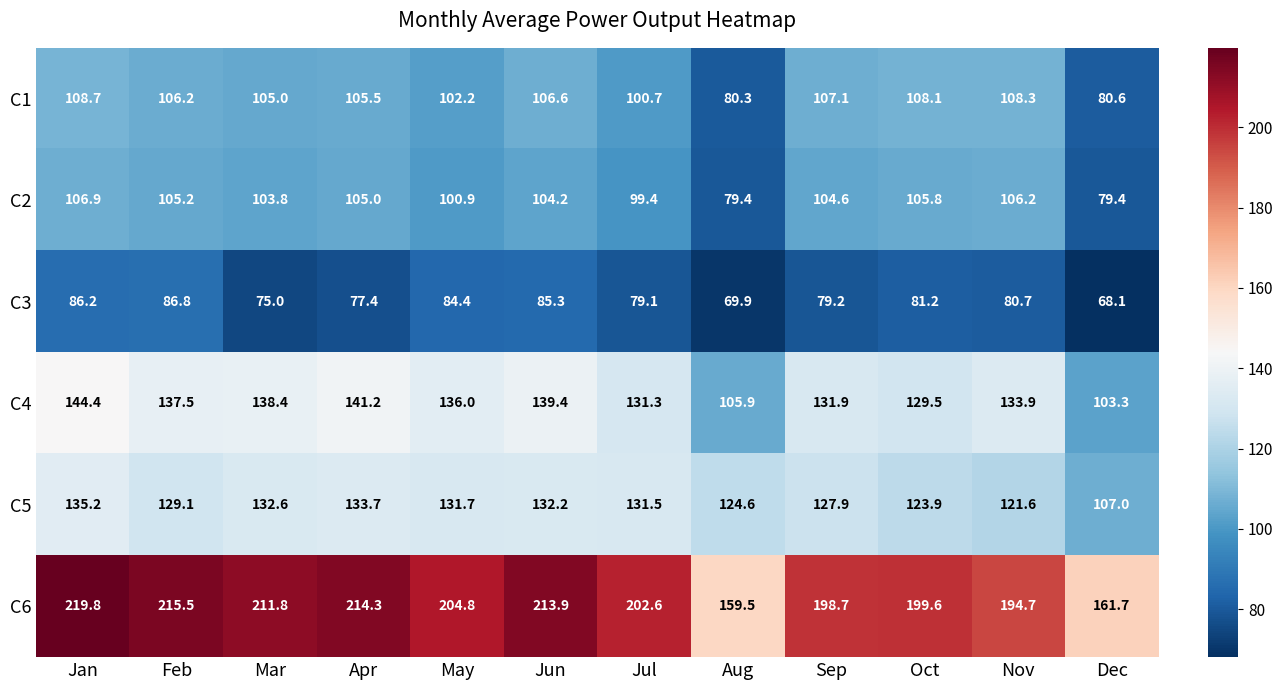

At how many categories does at least one series exceed 169?

10